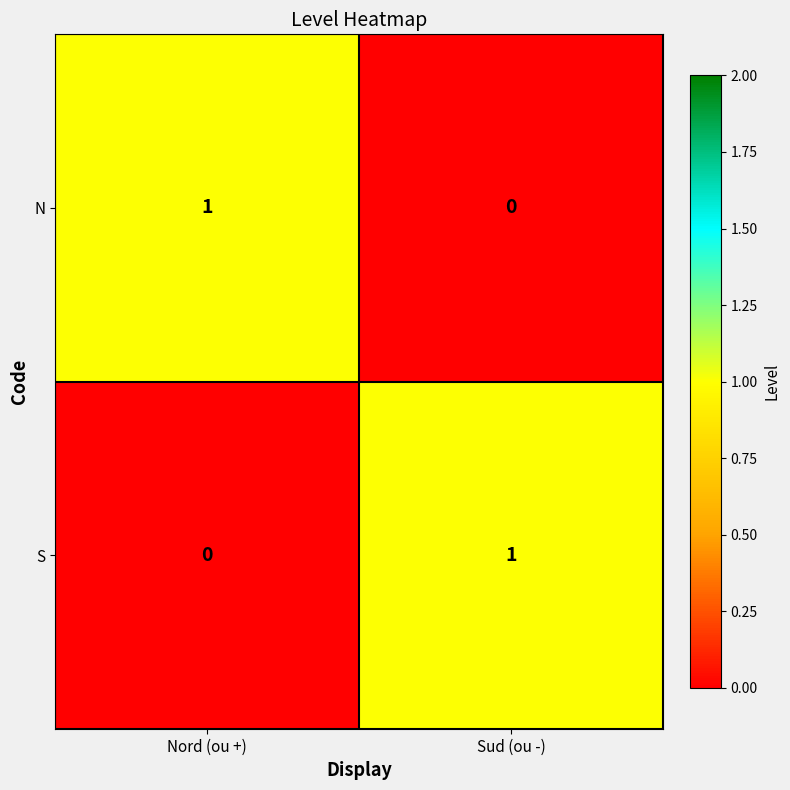

At which label is S closest to 0?

Nord (ou +)